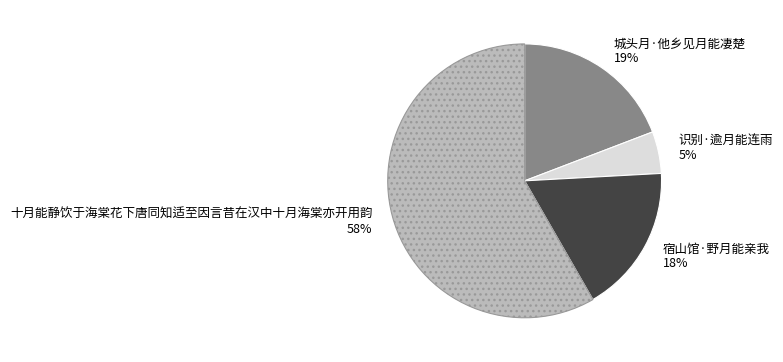

To the nearest percent, what is the difference between the largest and smallest slice percentages?

53%